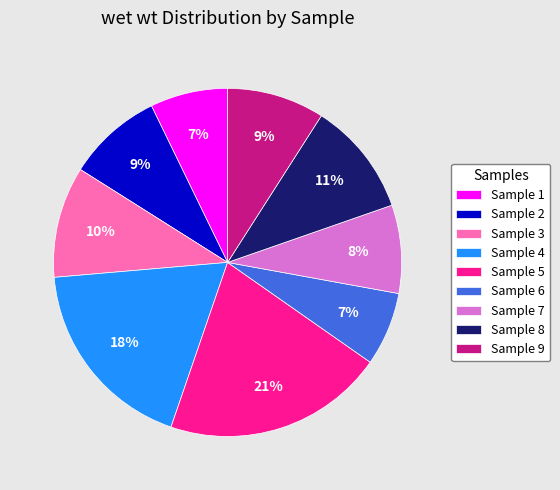

To the nearest percent, what is the average slice percentage?

11%